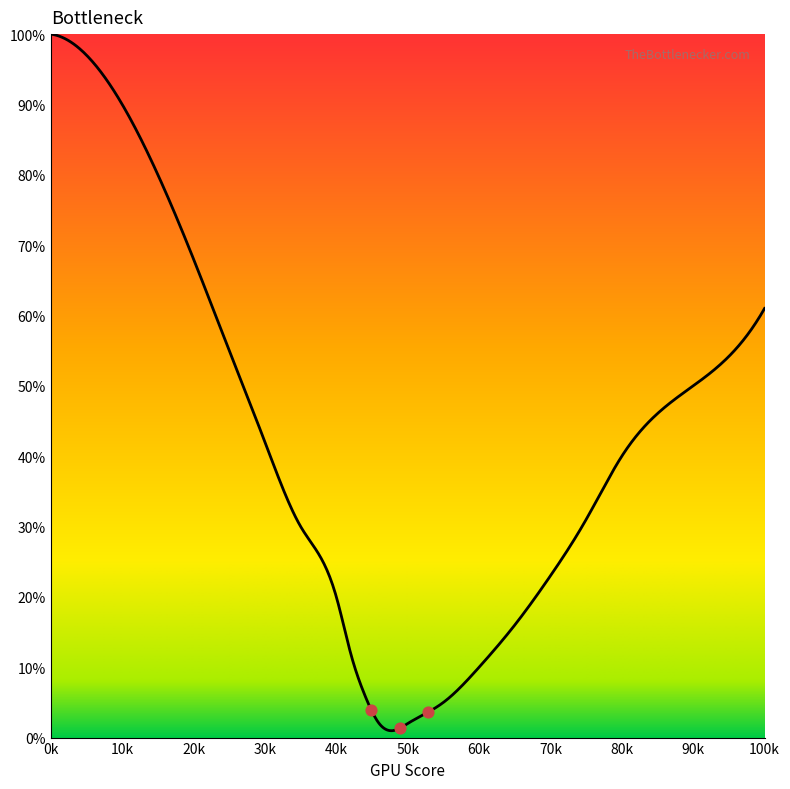

What is the difference between the maximum and minimum values?

99.0